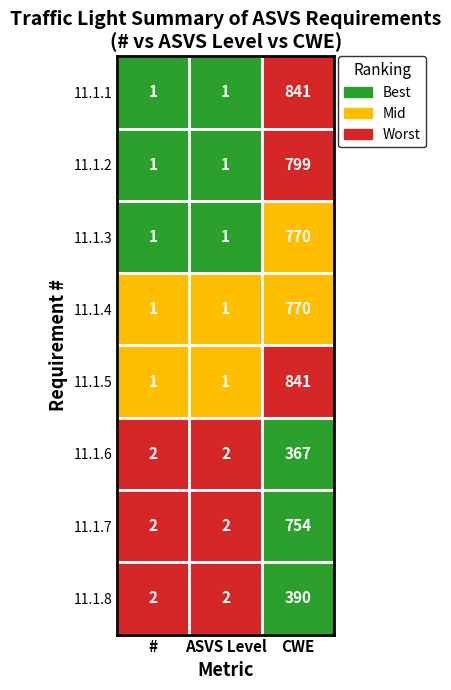

How many 11.1.3 values are between 1 and 770?

3